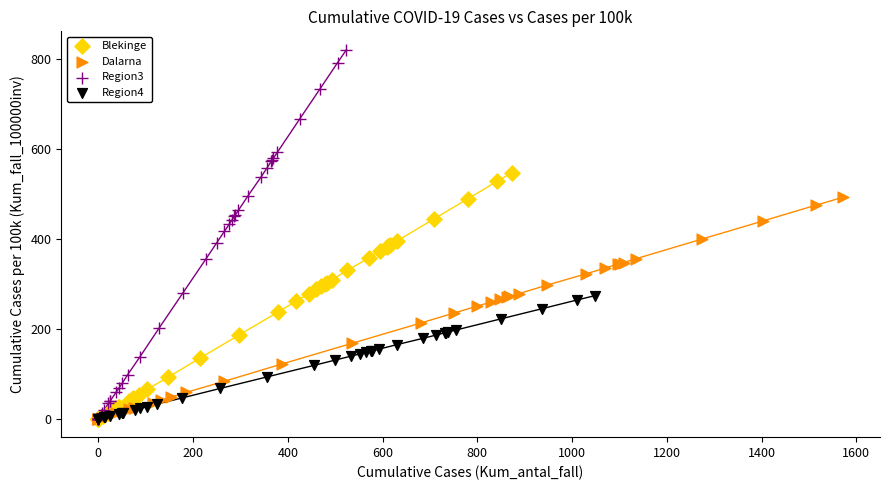

Which series has the largest Y range (max minus min)?

Region3